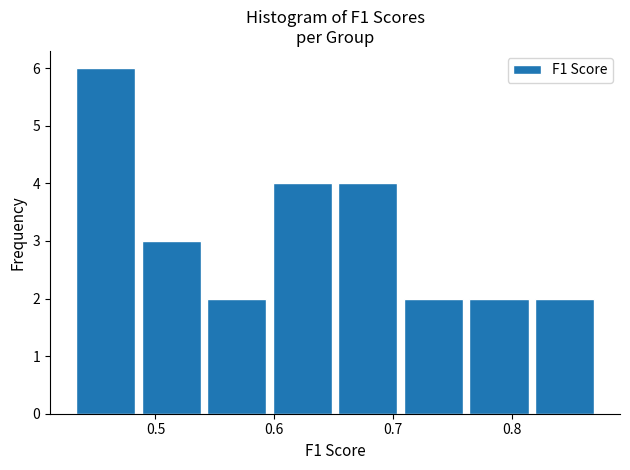

Reading left to right, list every bar in this chart as the range it spans on the x-axis followed by its height. Neither the bar edges nor the heights are printed on the chart, so give them approximately, as read against the axes.

0.43 to 0.49: 6
0.49 to 0.54: 3
0.54 to 0.60: 2
0.60 to 0.65: 4
0.65 to 0.71: 4
0.71 to 0.76: 2
0.76 to 0.82: 2
0.82 to 0.88: 2